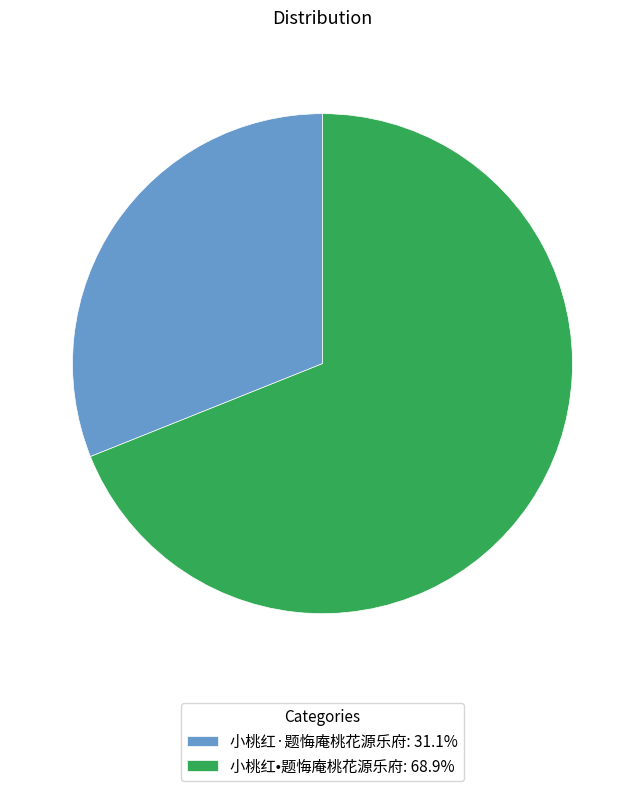

What is the ratio of the value at 小桃红·题悔庵桃花源乐府: 31.1% to the value at 小桃红•题悔庵桃花源乐府: 68.9%?

0.5